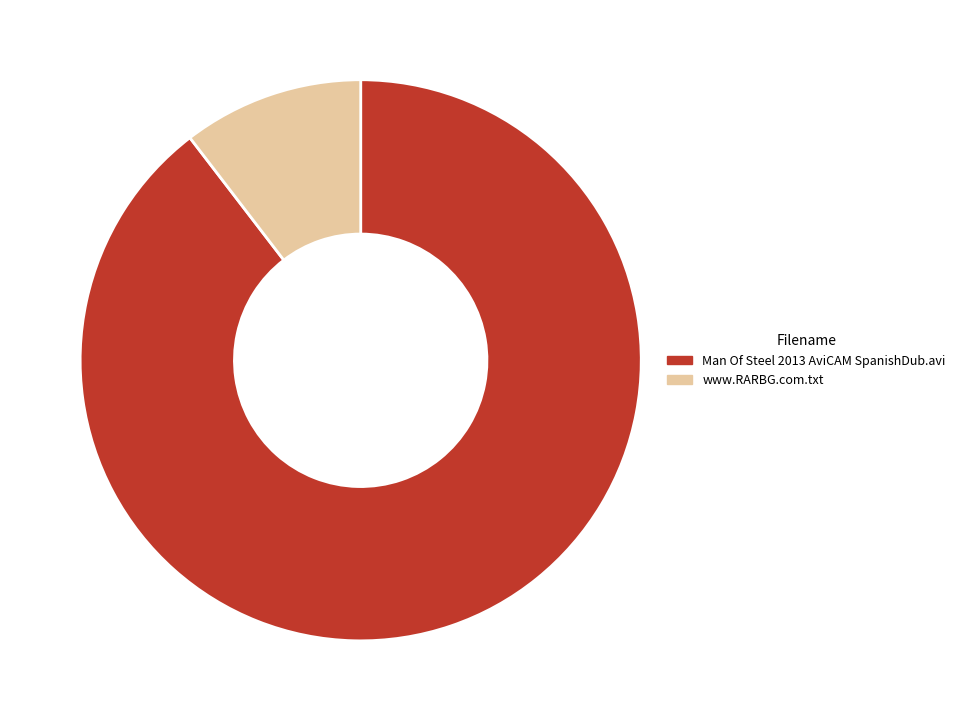

What is the ratio of the value at Man Of Steel 2013 AviCAM SpanishDub.avi to the value at www.RARBG.com.txt?

8.6